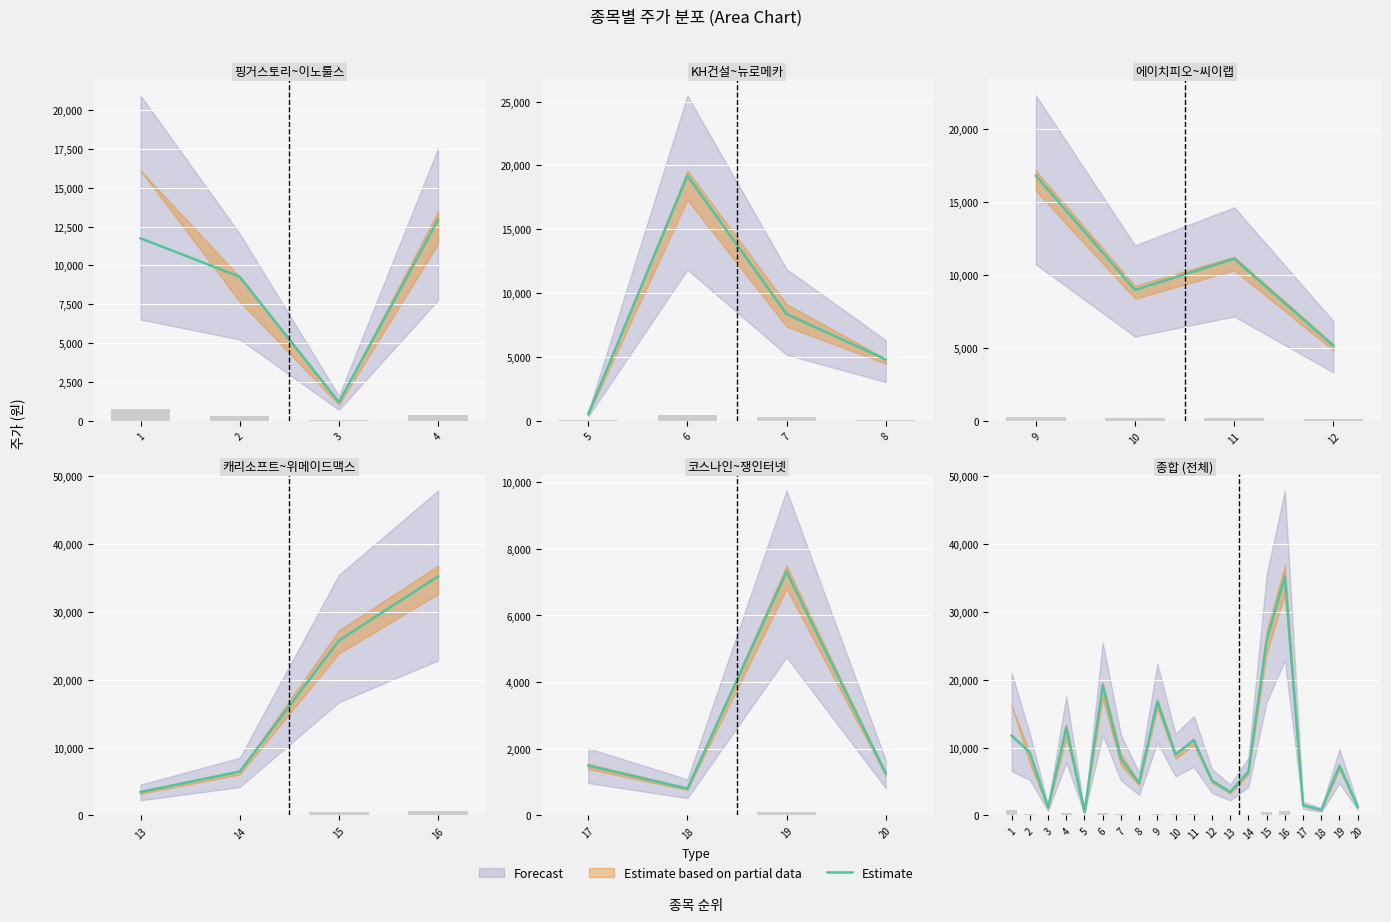

Which has a higher value, 12 or 11?

11